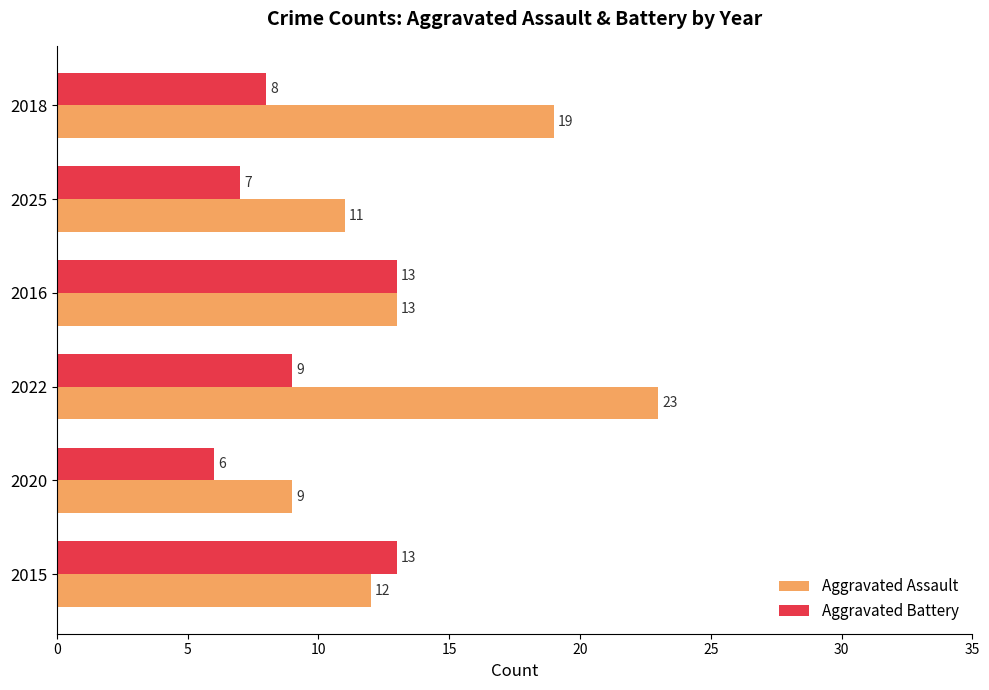

Which category has the highest value in the Aggravated Assault series?

2022